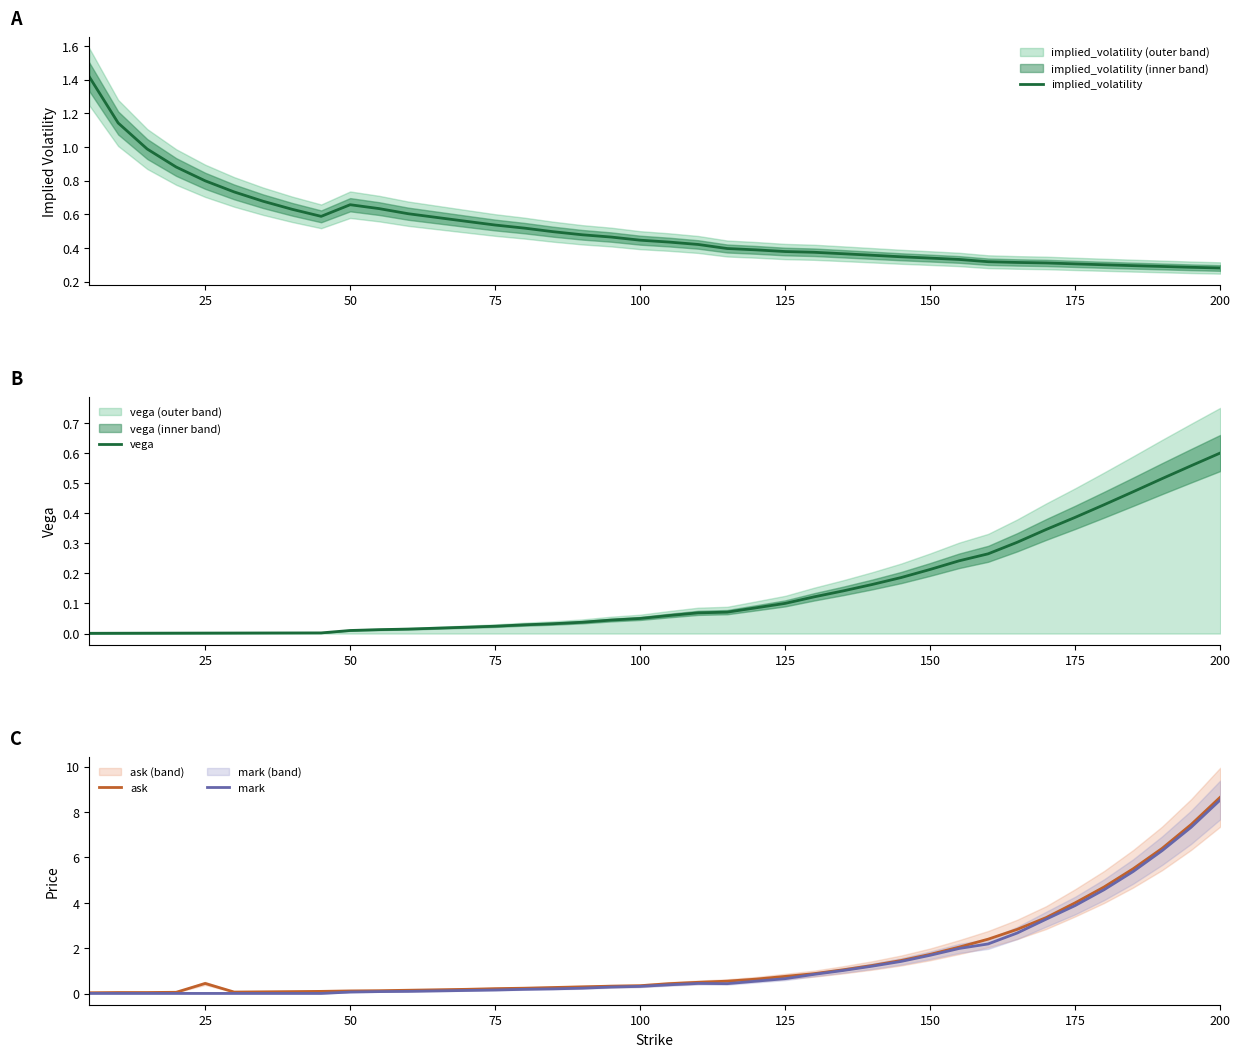

True or false: implied_volatility has a value of 0.5 at 150.

False